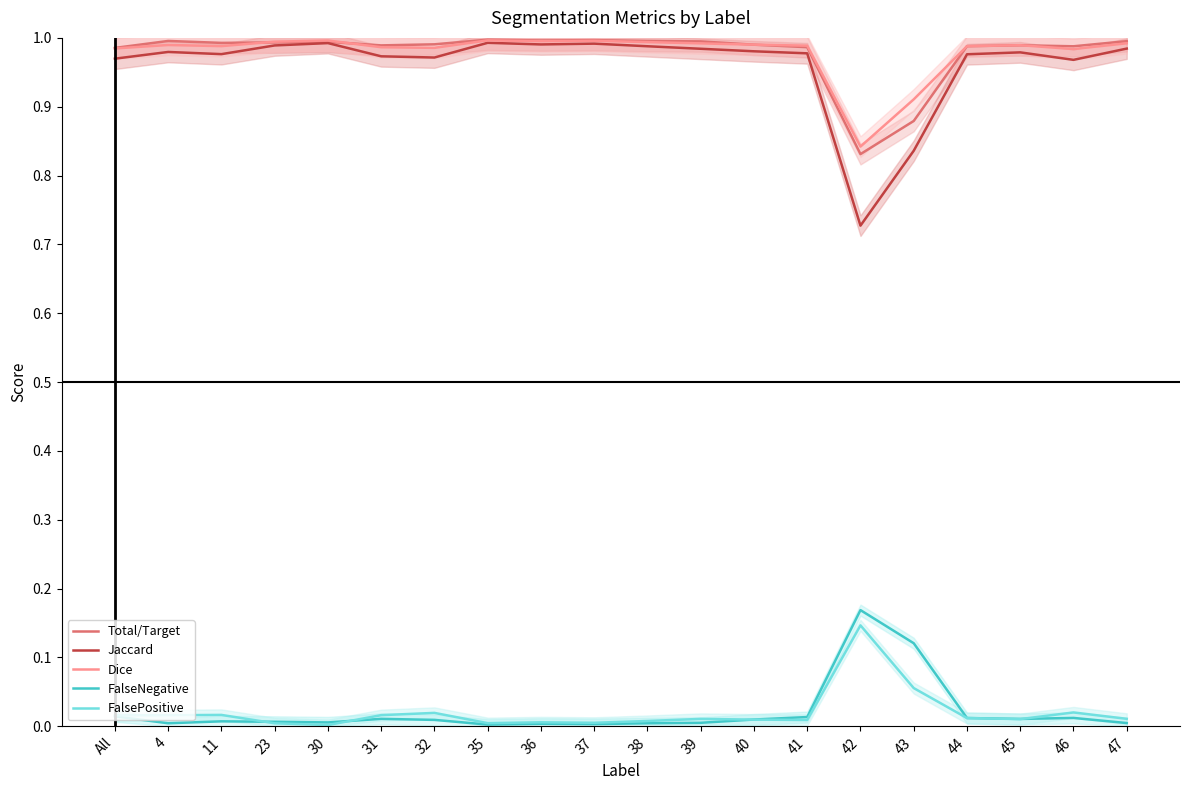

Between 39 and 47, which series saw the biggest shift?

Total/Target